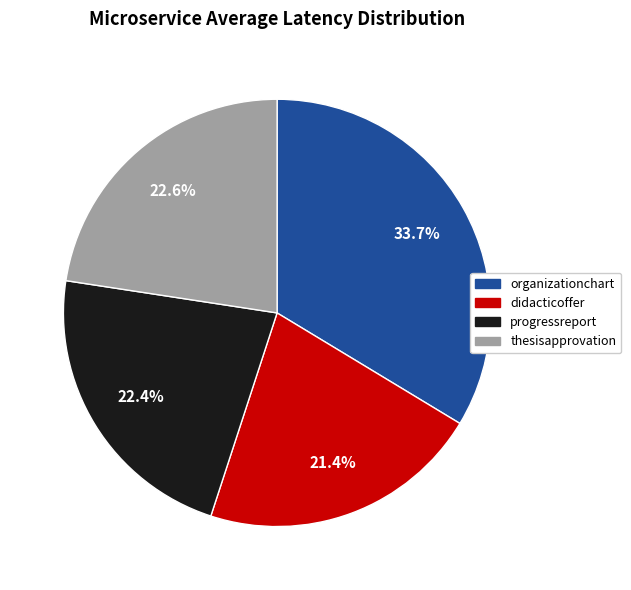

Which category has the biggest portion of the pie?

organizationchart